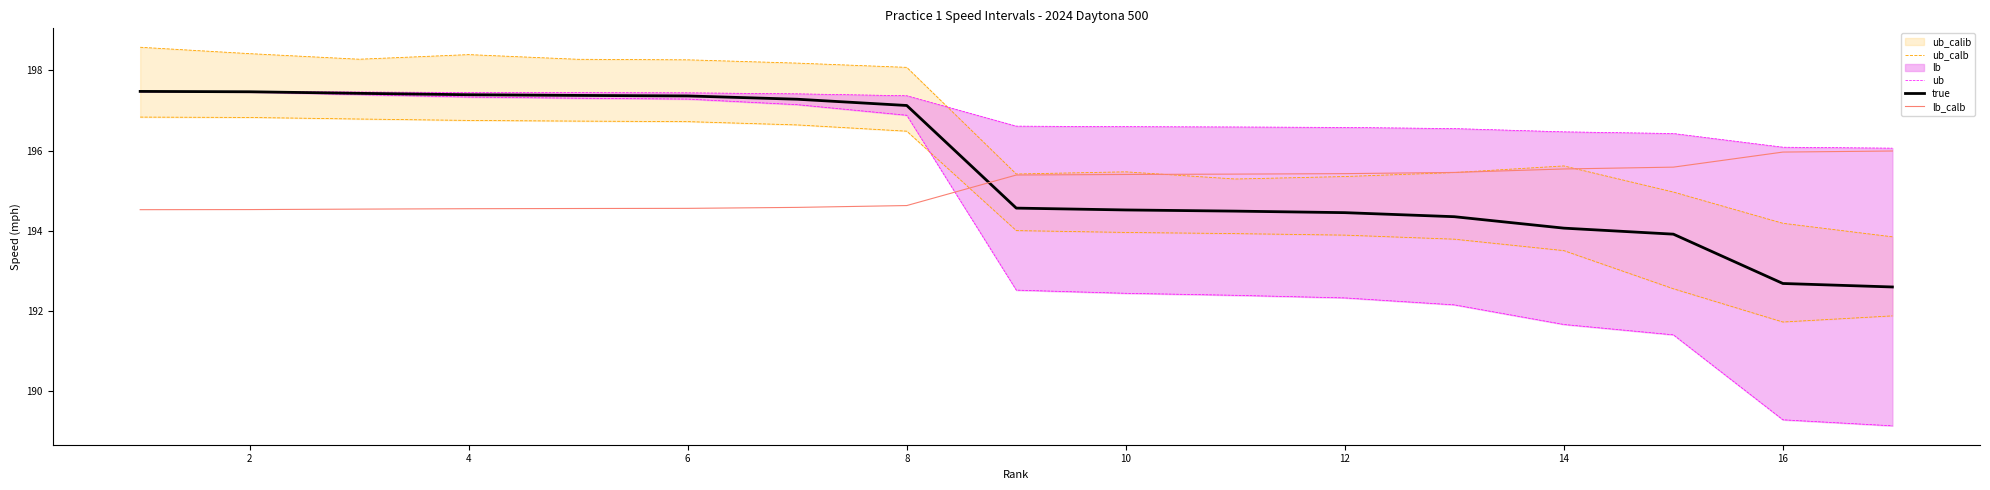

Which series ends up on top after the final intersection of true and lb_calb?

lb_calb